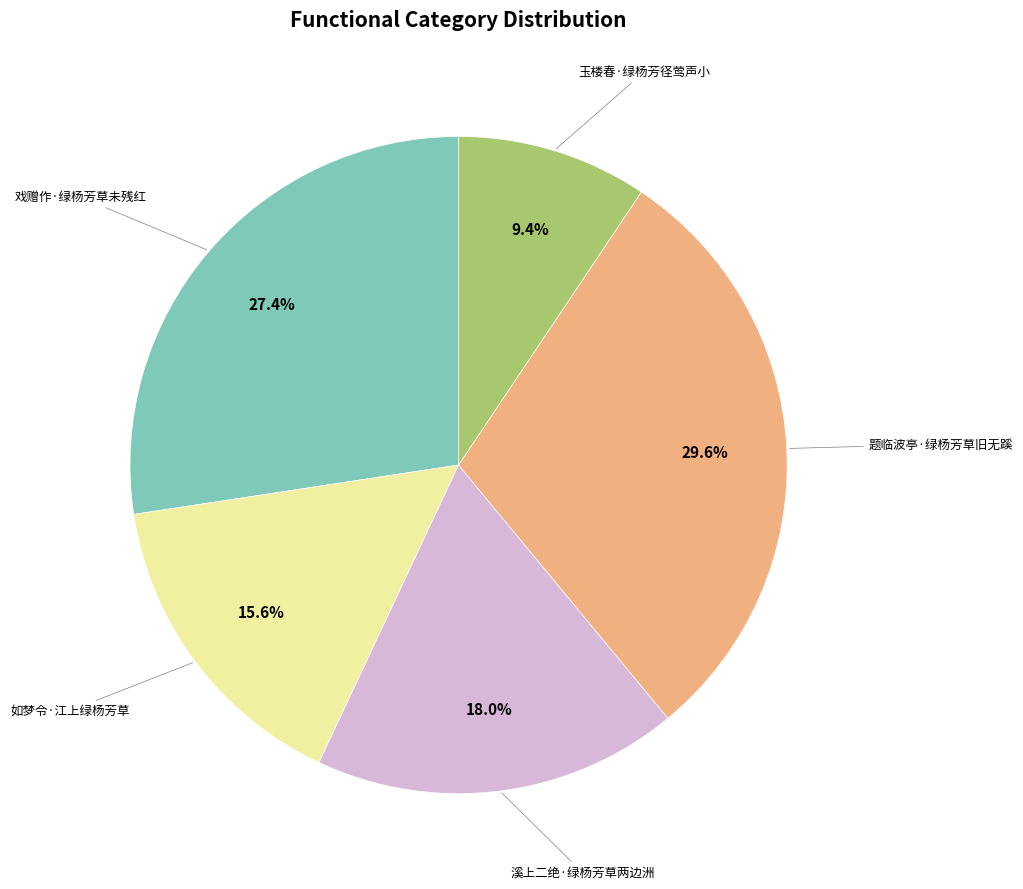

To the nearest percent, what is the difference between the largest and smallest slice percentages?

20%